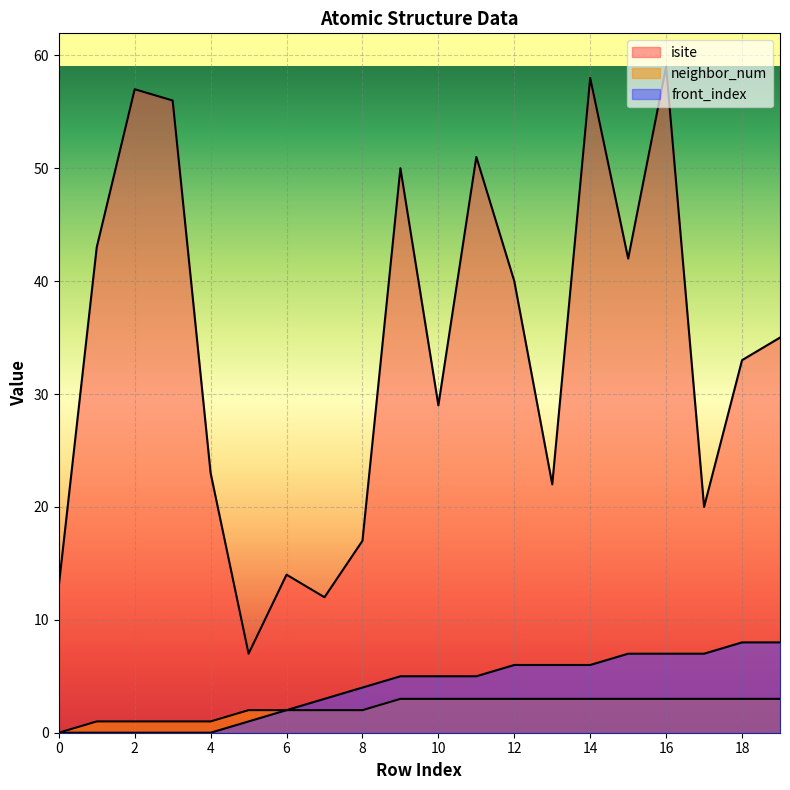

How many values in the neighbor_num series are below 3?

9